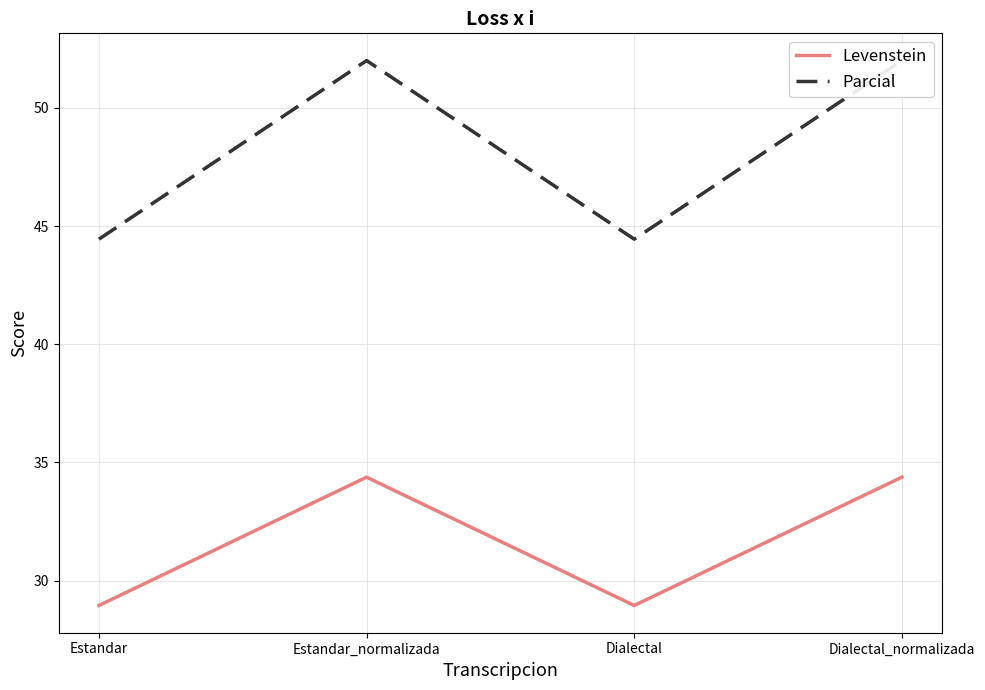

What is the value of the Levenstein point at the 3rd from the left?

28.9